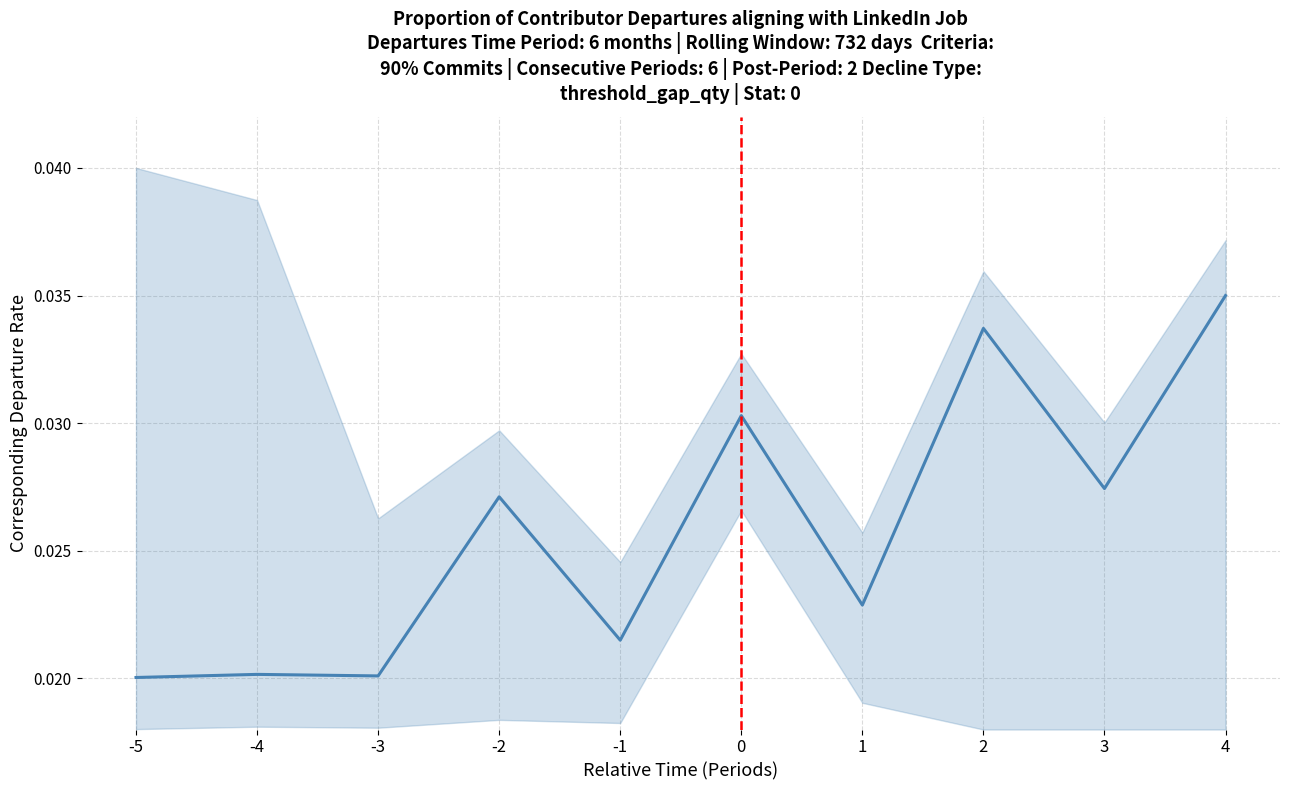

Rank the categories by value from highest to lowest.

4, 2, 0, 3, -2, 1, -1, -4, -3, -5